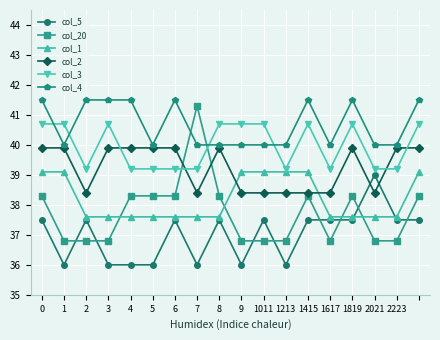

What is the average value of the col_1 series?

38.2